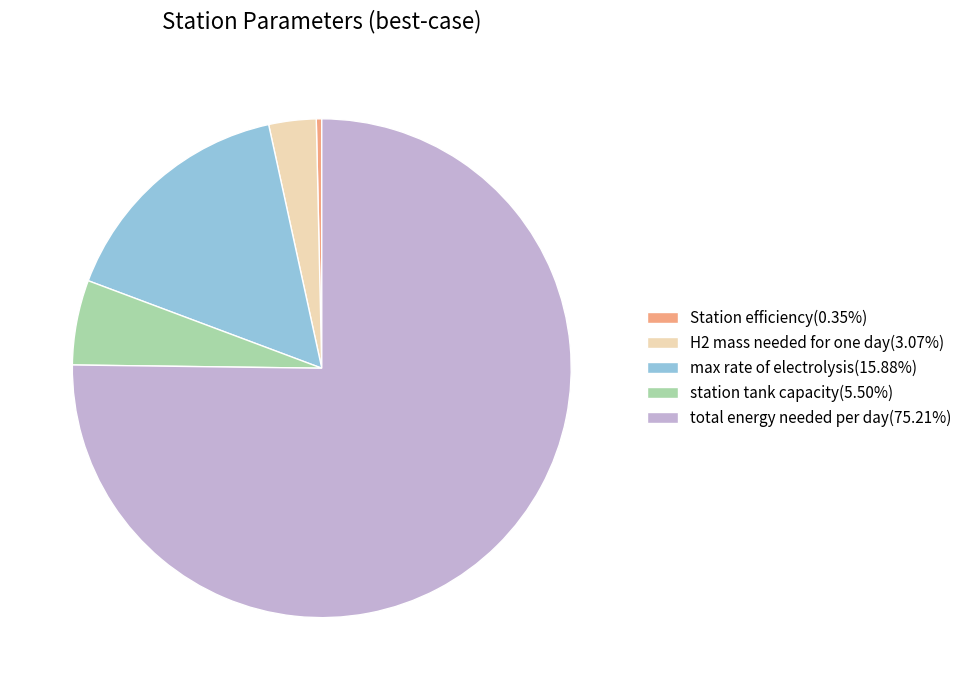

How many slices are in this pie chart?

5